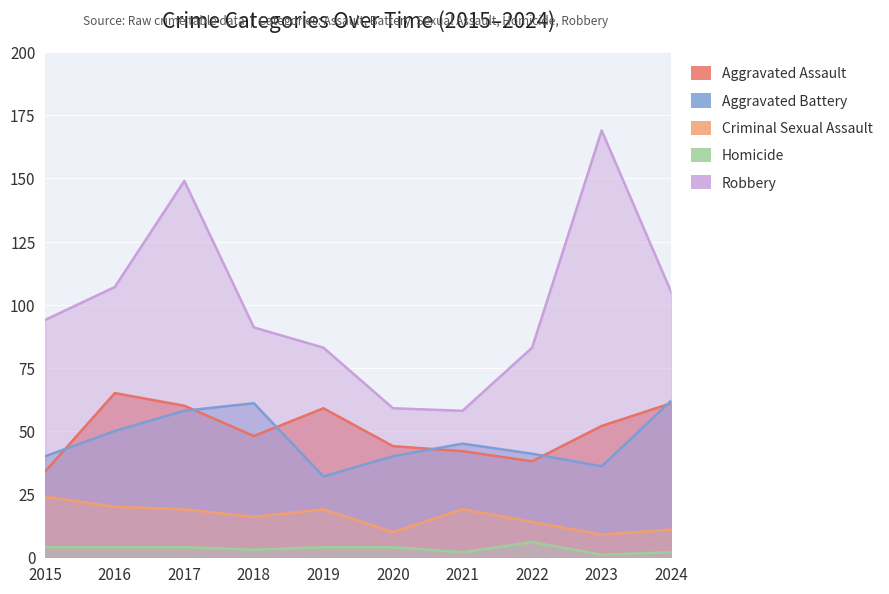

What is the sum of all Aggravated Battery values?

465